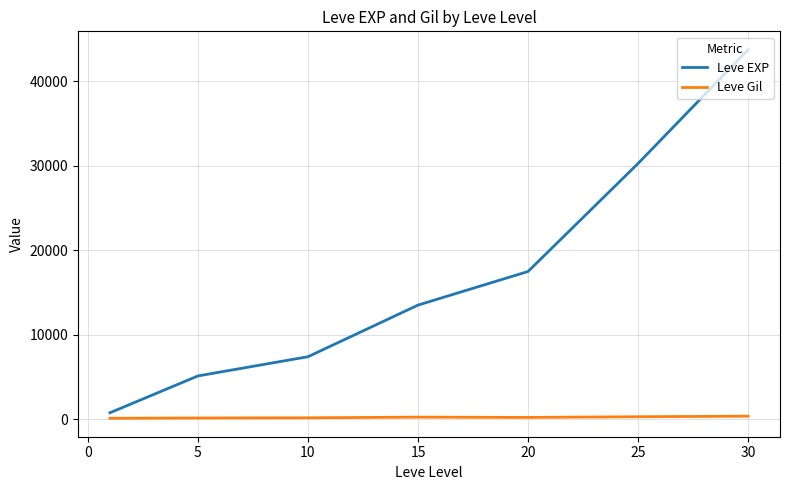

Which series has the largest total across all categories?

Leve EXP